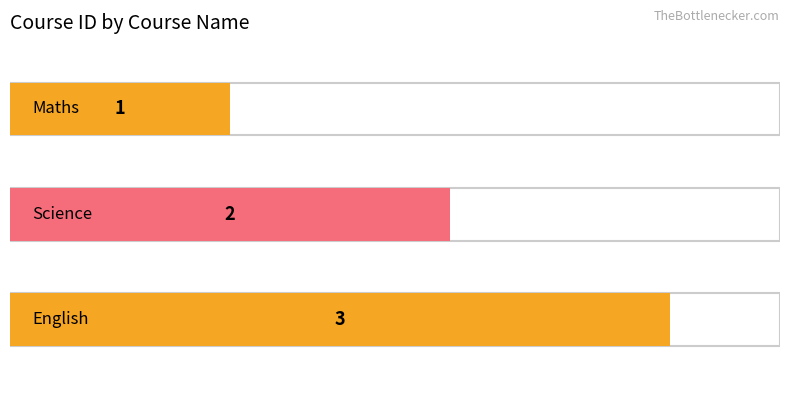

Reading left to right, transcribe all the data shown in this chart.

Maths=1	Science=2	English=3